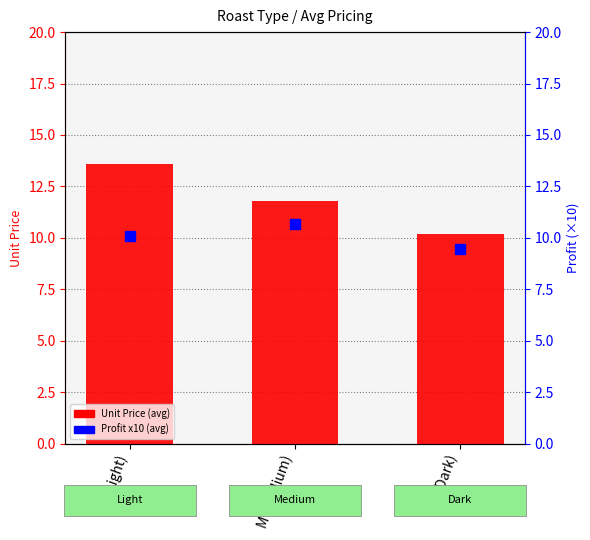

Which series contains the highest Y value?

Unit Price (avg)